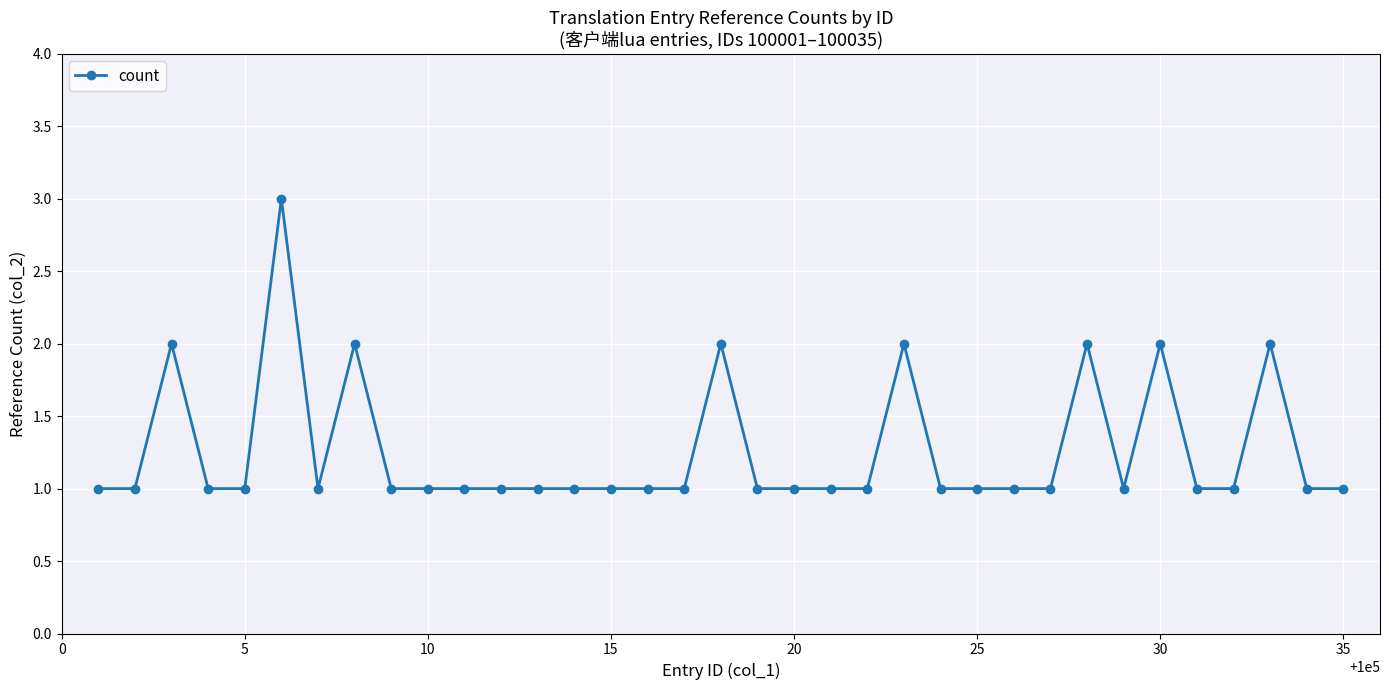

Reading left to right, list all the values displayed in this chart.

1	1	2	1	1	3	1	2	1	1	1	1	1	1	1	1	1	2	1	1	1	1	2	1	1	1	1	2	1	2	1	1	2	1	1